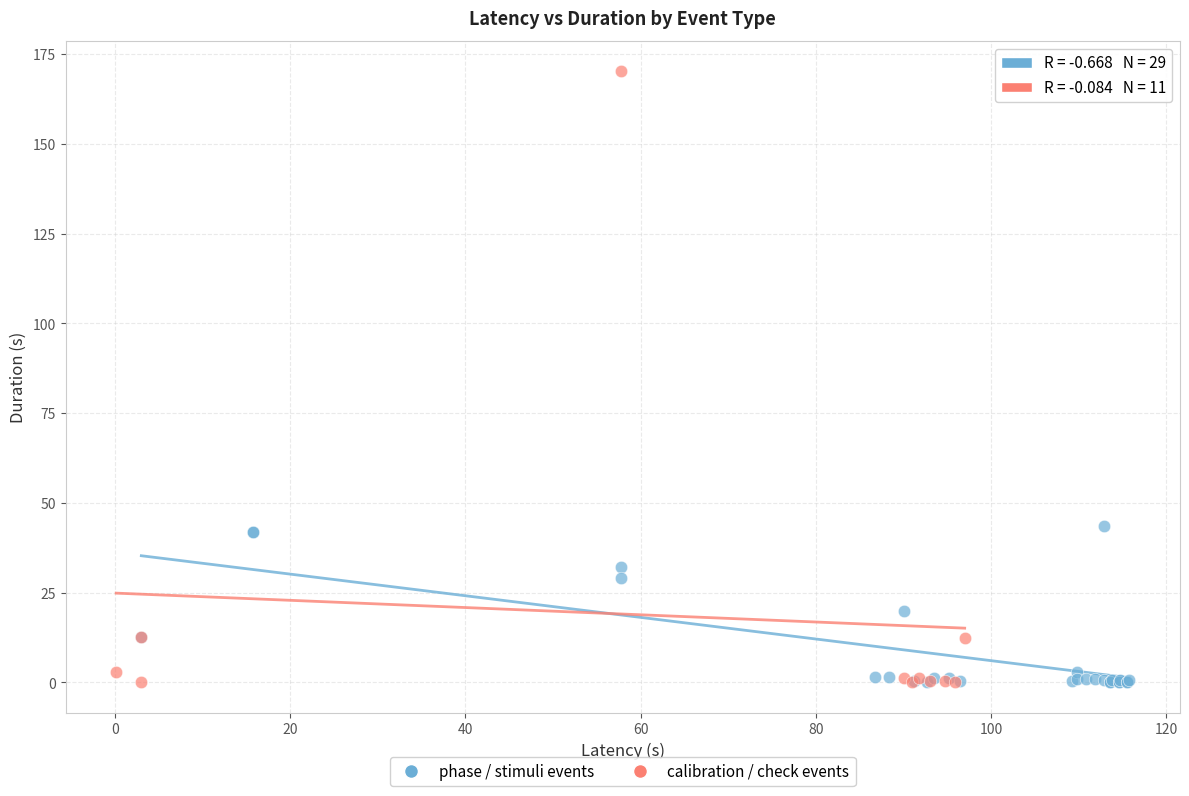

Which series has the largest Y range (max minus min)?

calibration / check events